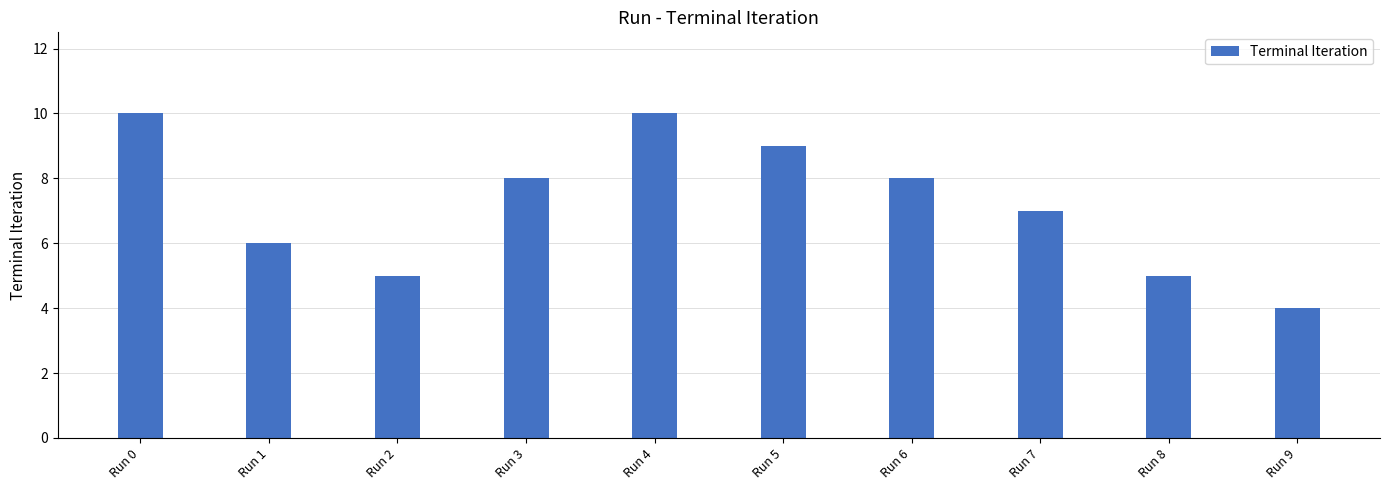

How many series are shown in this chart?

1